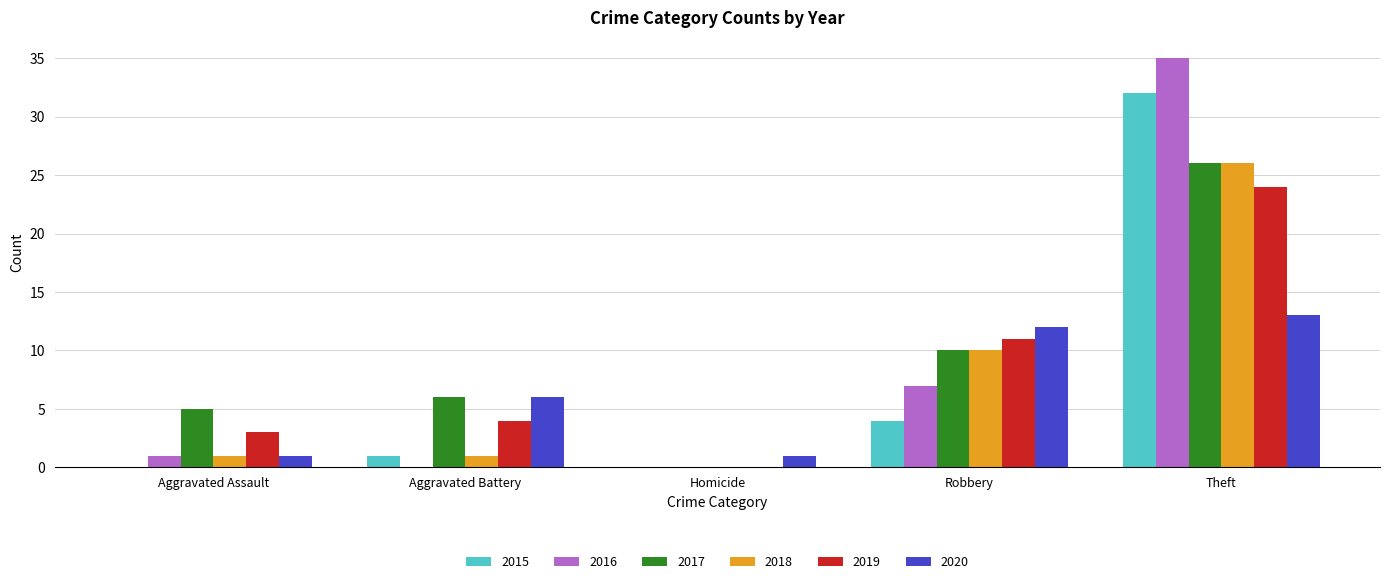

What is the total value across all series at Theft?

156